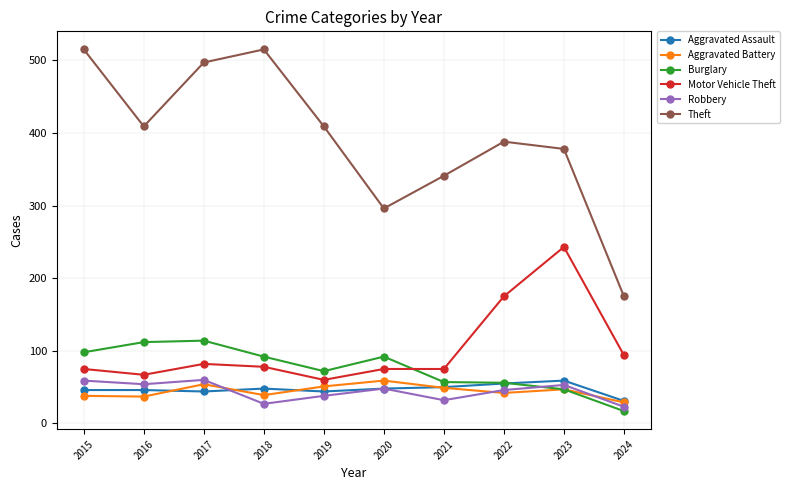

How many interior local valleys does the Theft series have?

2